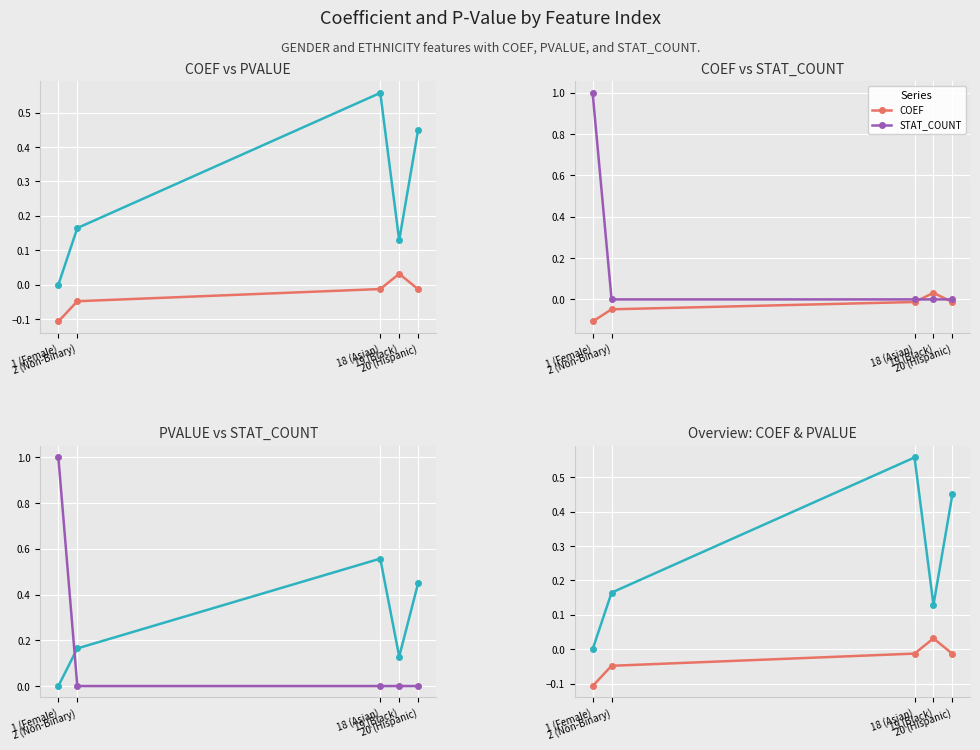

Rank the series by their maximum value, from highest to lowest.

STAT_COUNT, PVALUE, COEF